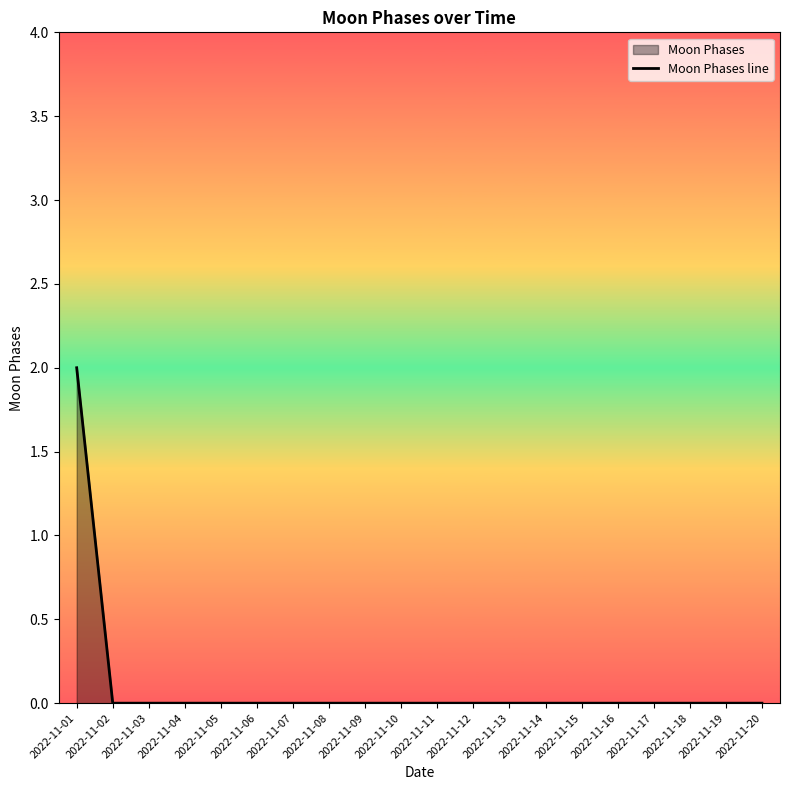

Reading right to left, list all the values displayed in this chart.

2022-11-20=0	2022-11-19=0	2022-11-18=0	2022-11-17=0	2022-11-16=0	2022-11-15=0	2022-11-14=0	2022-11-13=0	2022-11-12=0	2022-11-11=0	2022-11-10=0	2022-11-09=0	2022-11-08=0	2022-11-07=0	2022-11-06=0	2022-11-05=0	2022-11-04=0	2022-11-03=0	2022-11-02=0	2022-11-01=2